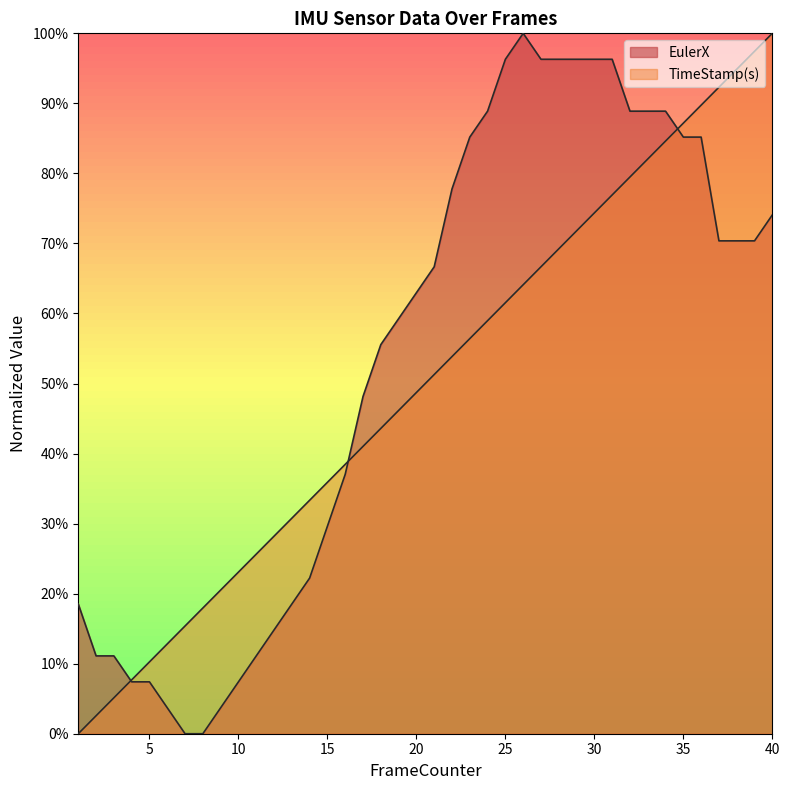

What are all the series names shown in the legend?

EulerX, TimeStamp(s)